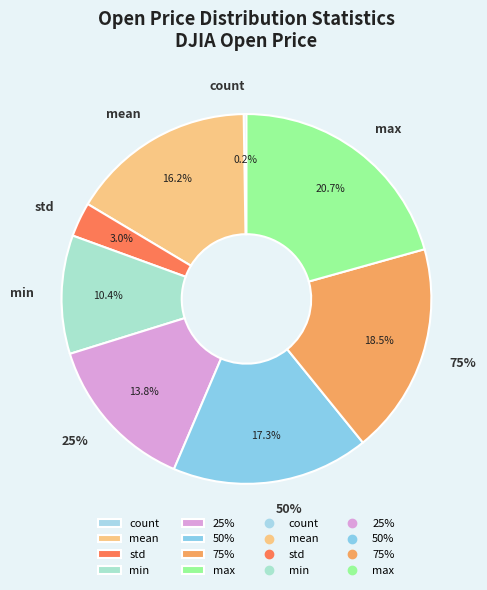

What is the total percentage of mean and std?

19.2%